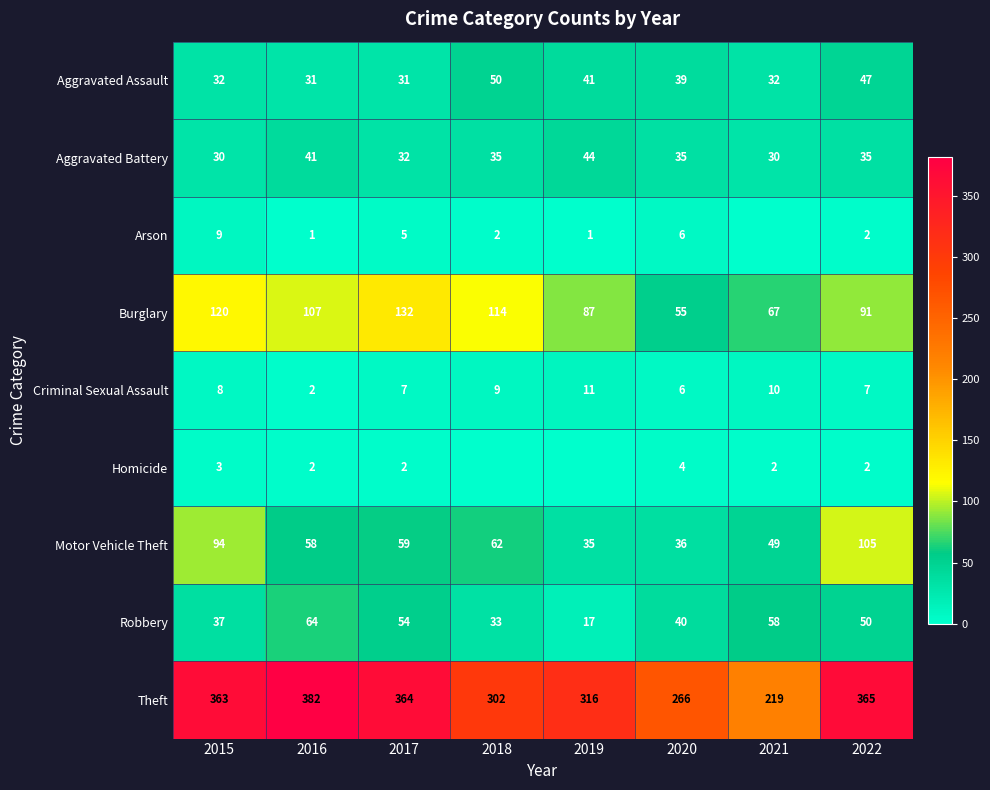

How many categories are shown in the chart?

8